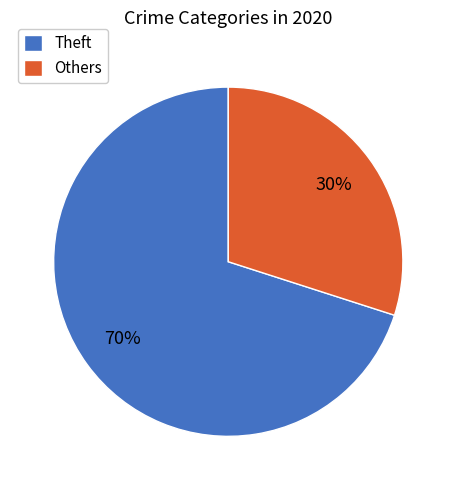

Which category has the biggest portion of the pie?

Theft